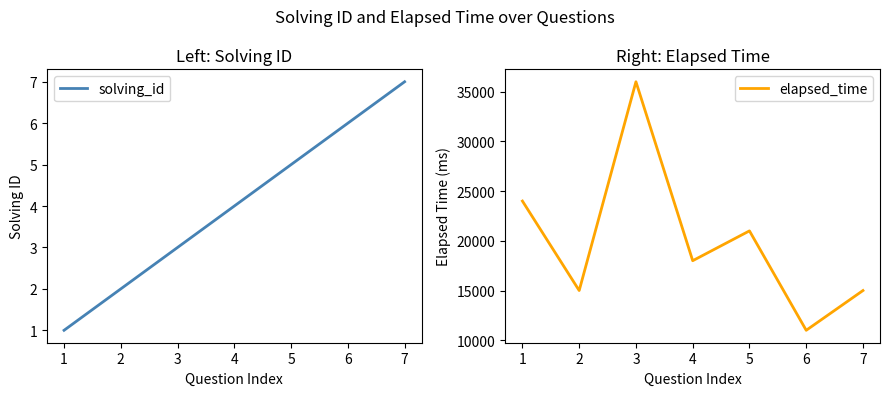

What is the maximum value shown in the chart?

36000